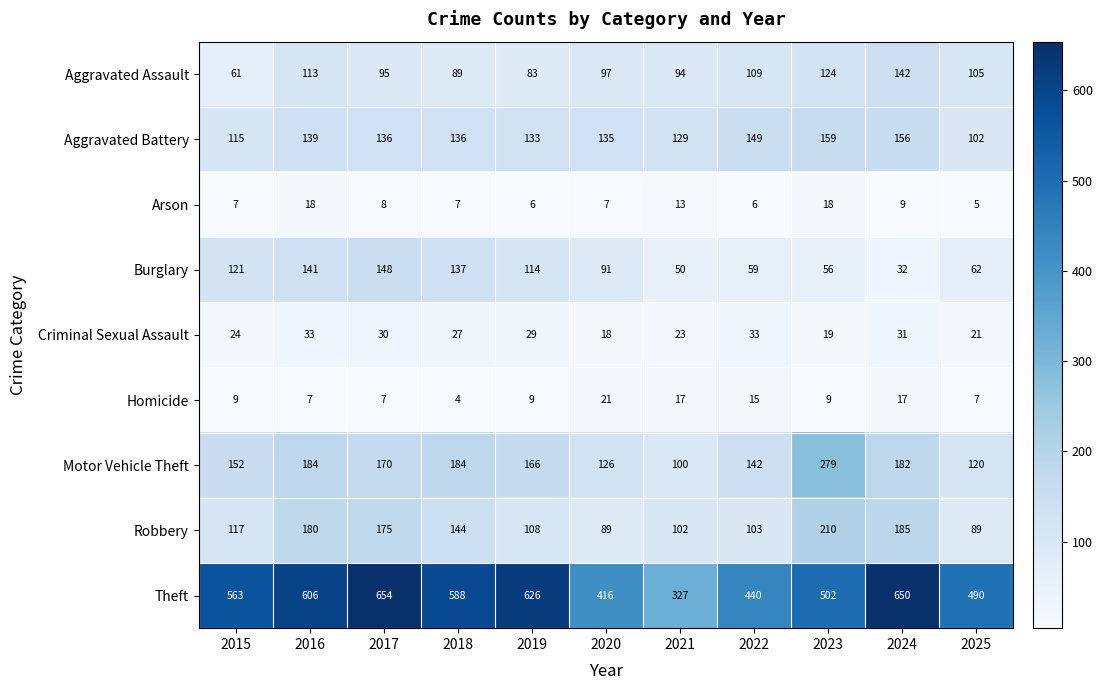

Between 2022 and 2024, which series saw the biggest shift?

Theft